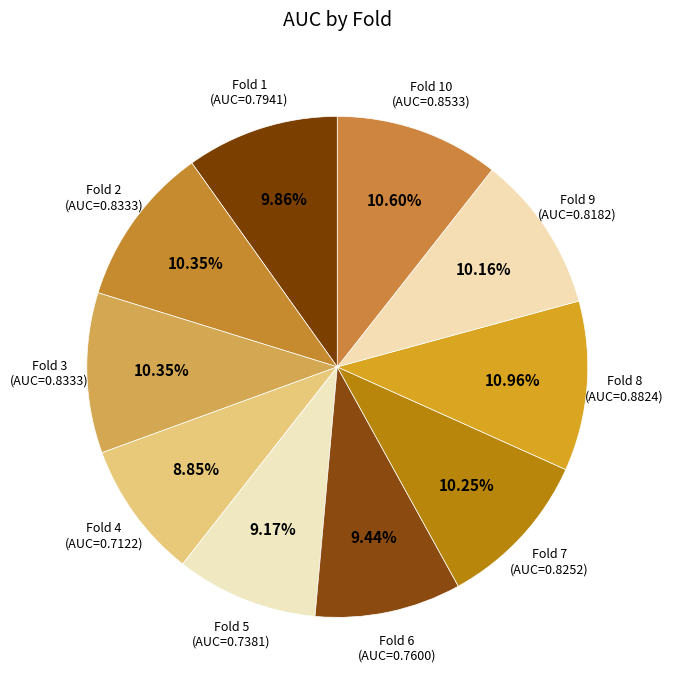

Does Fold 5 represent more than half of the total?

No